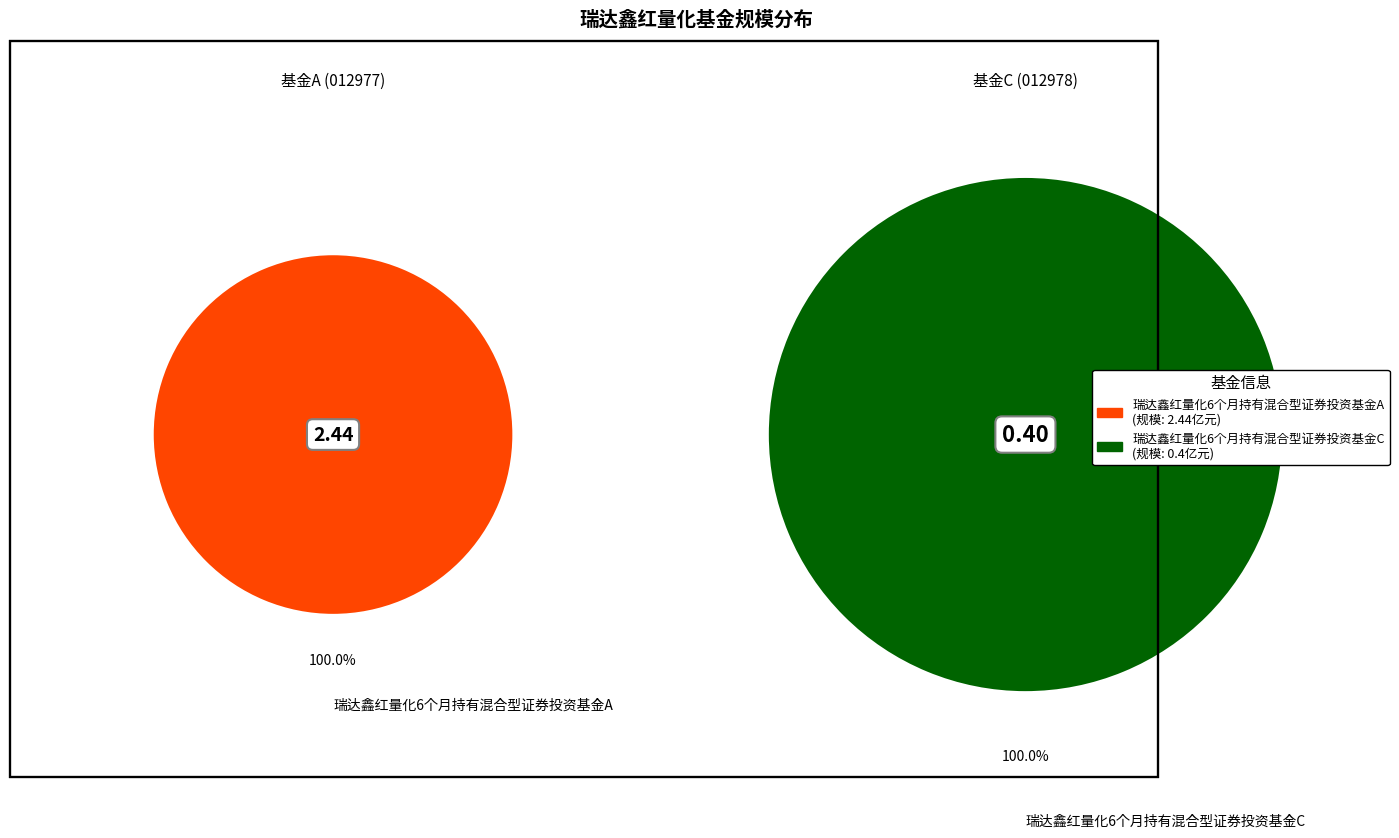

Does 瑞达鑫红量化6个月持有混合型证券投资基金A account for over 50% of the chart?

Yes